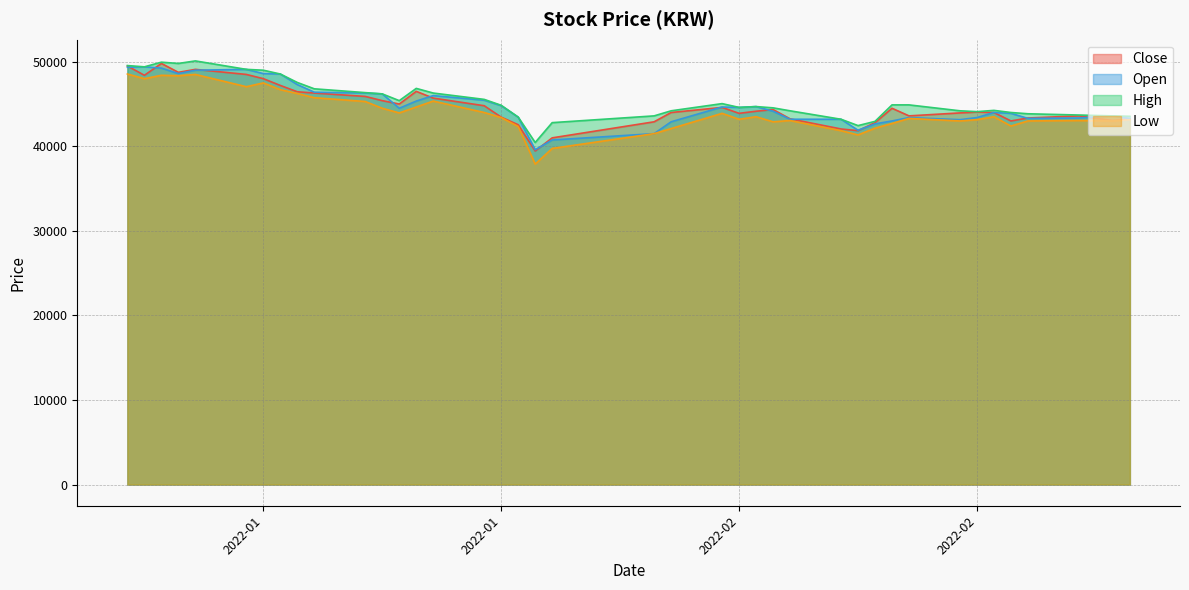

What is the spread (max minus min) of values at 2022-01-26?

1100